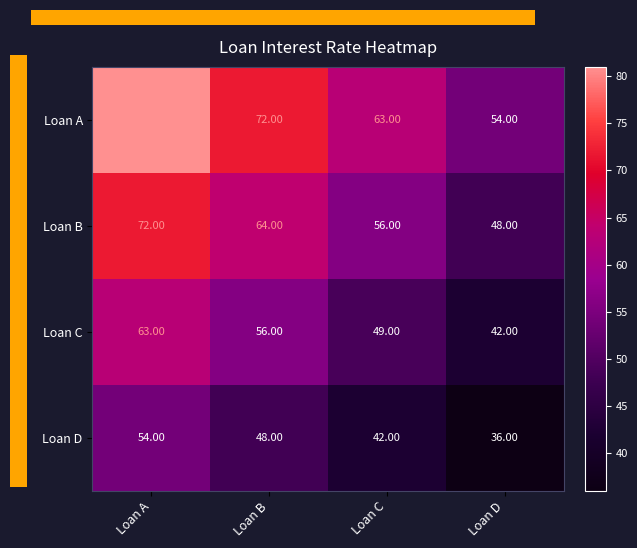

Rank the series at Loan D from highest to lowest value.

Loan A, Loan B, Loan C, Loan D